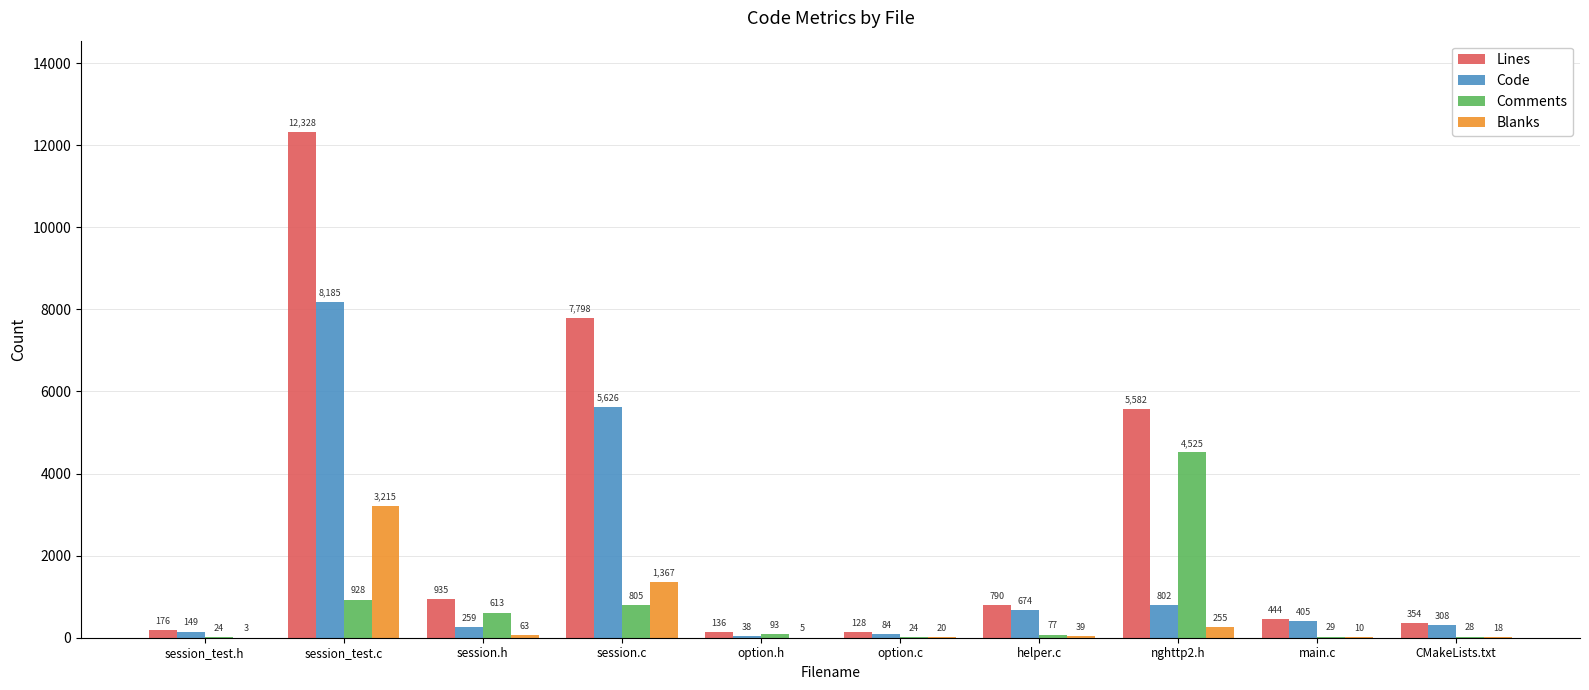

The Lines series shows 19734 at session_test.c. True or false?

False